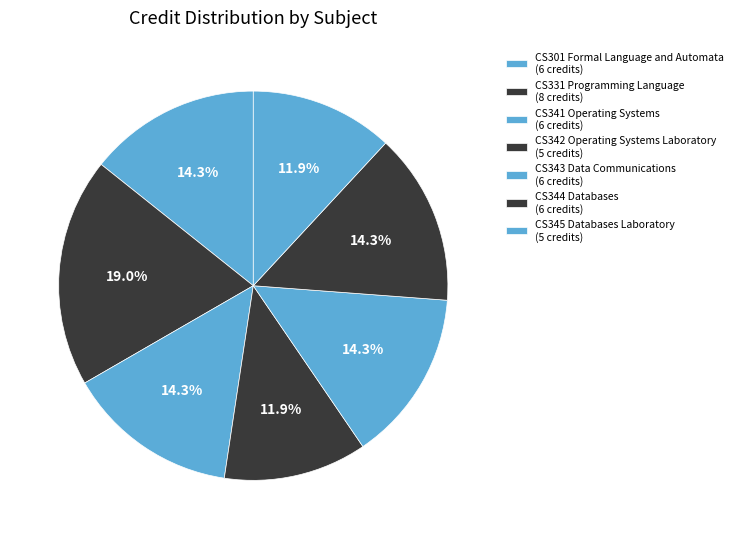

How many segments does this pie chart have?

7